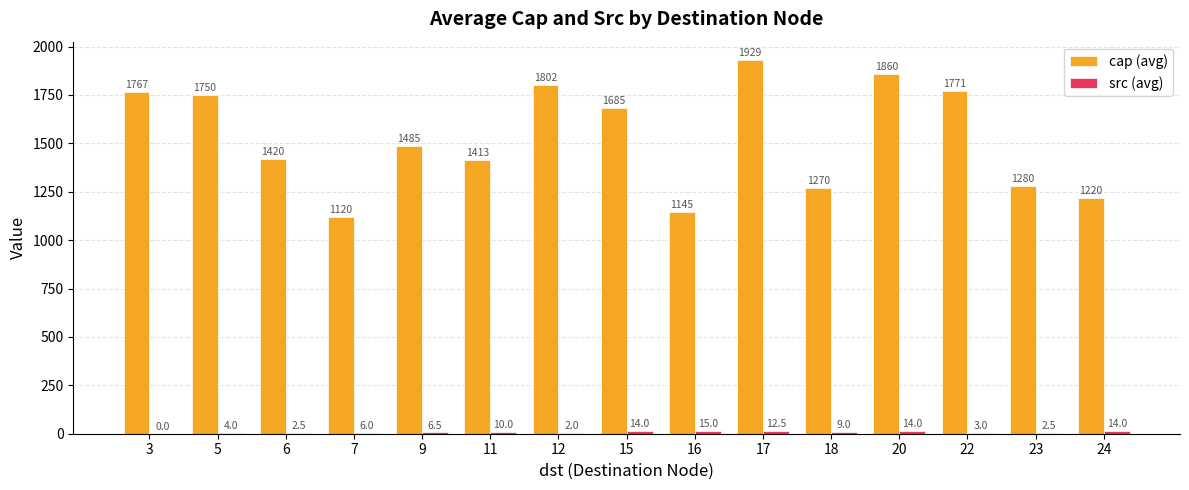

How many data points does each series have?

15